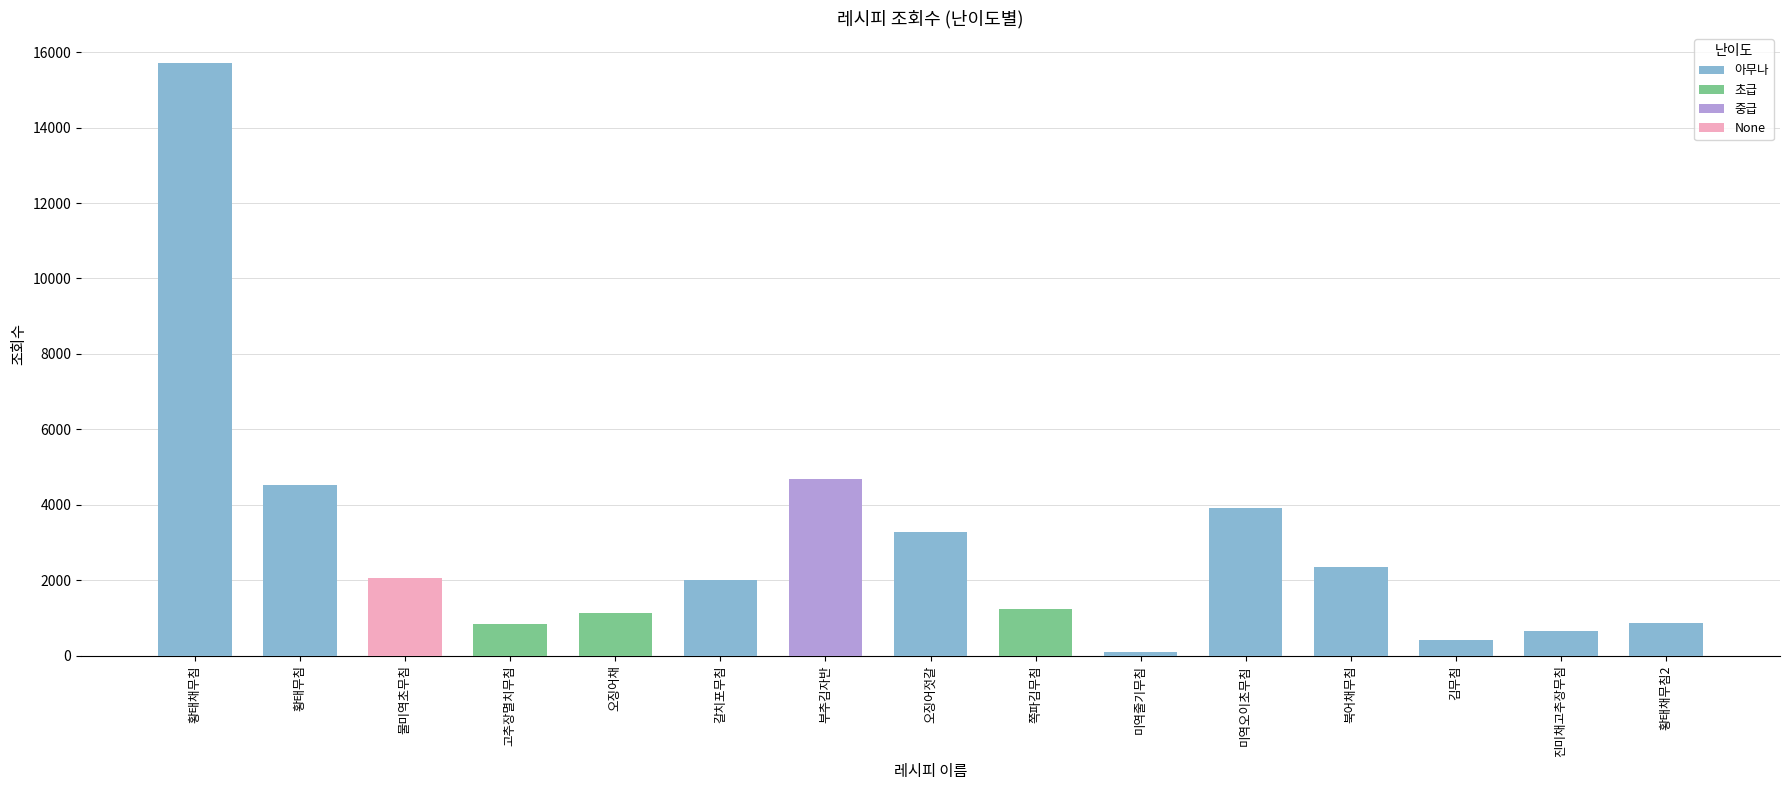

Does the chart contain any negative values?

No